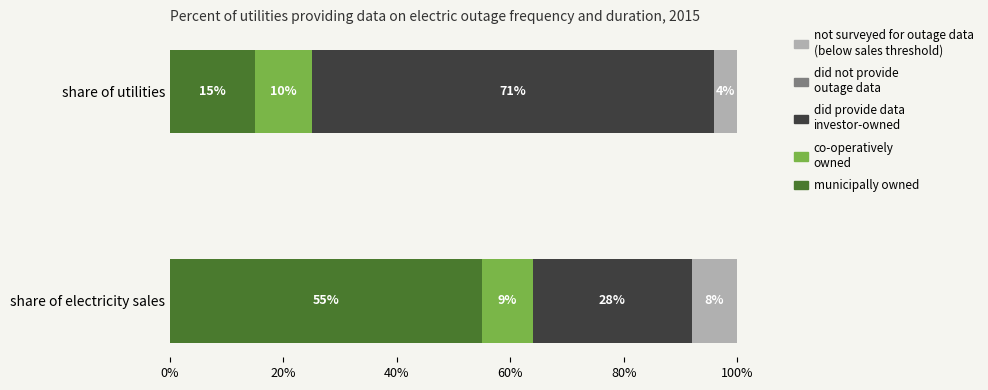

What is the total value across all series at share of electricity sales?

100